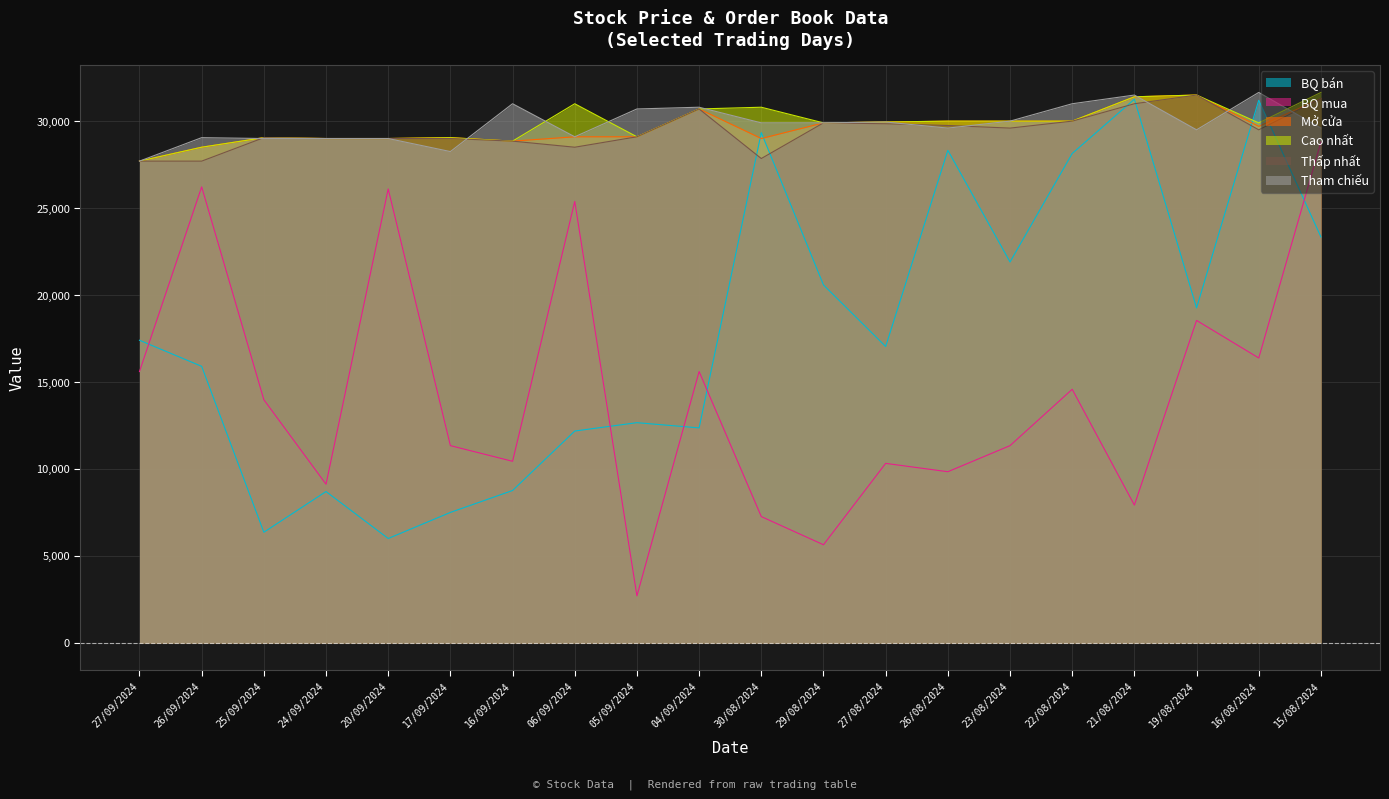

What is the minimum value for BQ mua?

2700